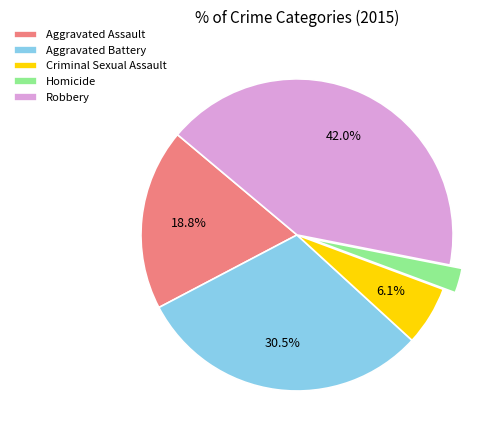

True or false: Aggravated Assault accounts for 27% of the total.

False